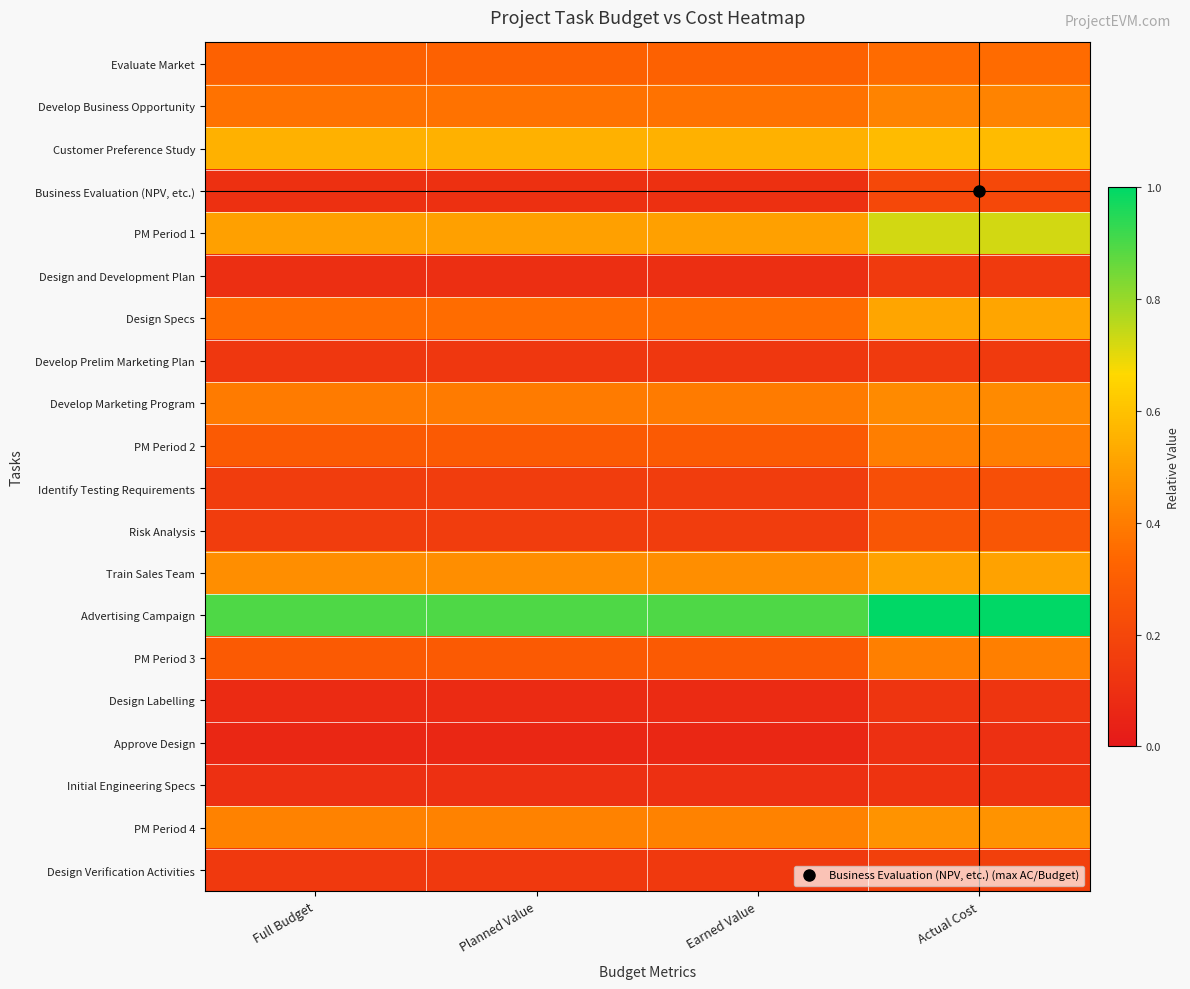

Reading left to right, transcribe all the data shown in this chart.

Evaluate Market: Full Budget=0.3	Planned Value=0.3	Earned Value=0.3	Actual Cost=0.3
Develop Business Opportunity: Full Budget=0.4	Planned Value=0.4	Earned Value=0.4	Actual Cost=0.4
Customer Preference Study: Full Budget=0.6	Planned Value=0.6	Earned Value=0.6	Actual Cost=0.6
Business Evaluation (NPV, etc.): Full Budget=0.1	Planned Value=0.1	Earned Value=0.1	Actual Cost=0.2
PM Period 1: Full Budget=0.5	Planned Value=0.5	Earned Value=0.5	Actual Cost=0.7
Design and Development Plan: Full Budget=0.1	Planned Value=0.1	Earned Value=0.1	Actual Cost=0.1
Design Specs: Full Budget=0.4	Planned Value=0.4	Earned Value=0.4	Actual Cost=0.5
Develop Prelim Marketing Plan: Full Budget=0.1	Planned Value=0.1	Earned Value=0.1	Actual Cost=0.1
Develop Marketing Program: Full Budget=0.4	Planned Value=0.4	Earned Value=0.4	Actual Cost=0.4
PM Period 2: Full Budget=0.3	Planned Value=0.3	Earned Value=0.3	Actual Cost=0.4
Identify Testing Requirements: Full Budget=0.2	Planned Value=0.2	Earned Value=0.2	Actual Cost=0.2
Risk Analysis: Full Budget=0.2	Planned Value=0.2	Earned Value=0.2	Actual Cost=0.3
Train Sales Team: Full Budget=0.5	Planned Value=0.5	Earned Value=0.5	Actual Cost=0.5
Advertising Campaign: Full Budget=0.9	Planned Value=0.9	Earned Value=0.9	Actual Cost=1.0
PM Period 3: Full Budget=0.3	Planned Value=0.3	Earned Value=0.3	Actual Cost=0.4
Design Labelling: Full Budget=0.1	Planned Value=0.1	Earned Value=0.1	Actual Cost=0.1
Approve Design: Full Budget=0.1	Planned Value=0.1	Earned Value=0.1	Actual Cost=0.1
Initial Engineering Specs: Full Budget=0.1	Planned Value=0.1	Earned Value=0.1	Actual Cost=0.1
PM Period 4: Full Budget=0.4	Planned Value=0.4	Earned Value=0.4	Actual Cost=0.5
Design Verification Activities: Full Budget=0.1	Planned Value=0.1	Earned Value=0.1	Actual Cost=0.2